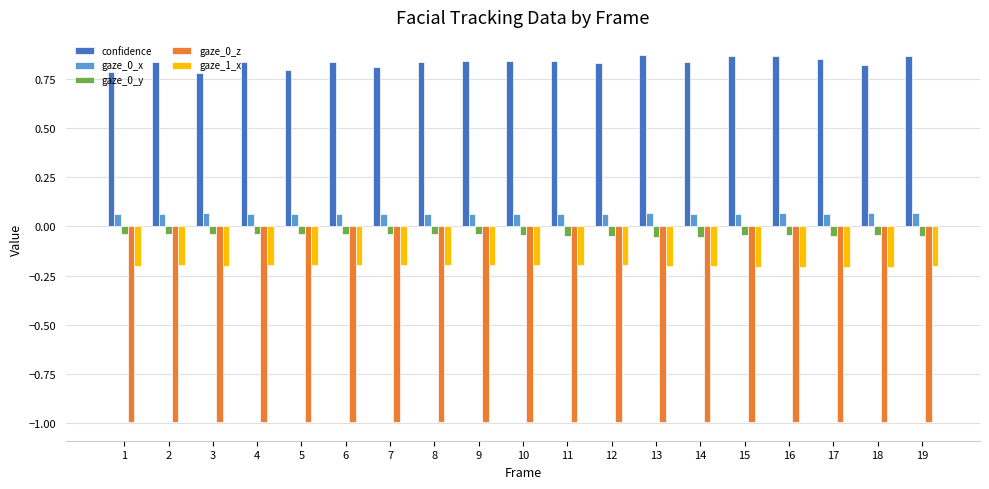

What is the total value across all series at 13?

-0.3